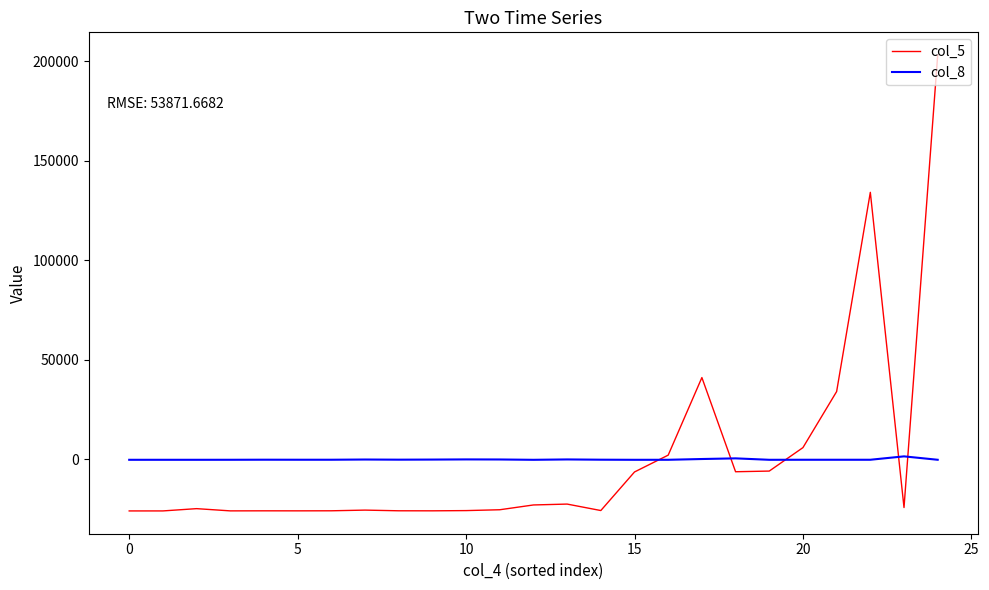

Which series has the widest spread of values?

col_5